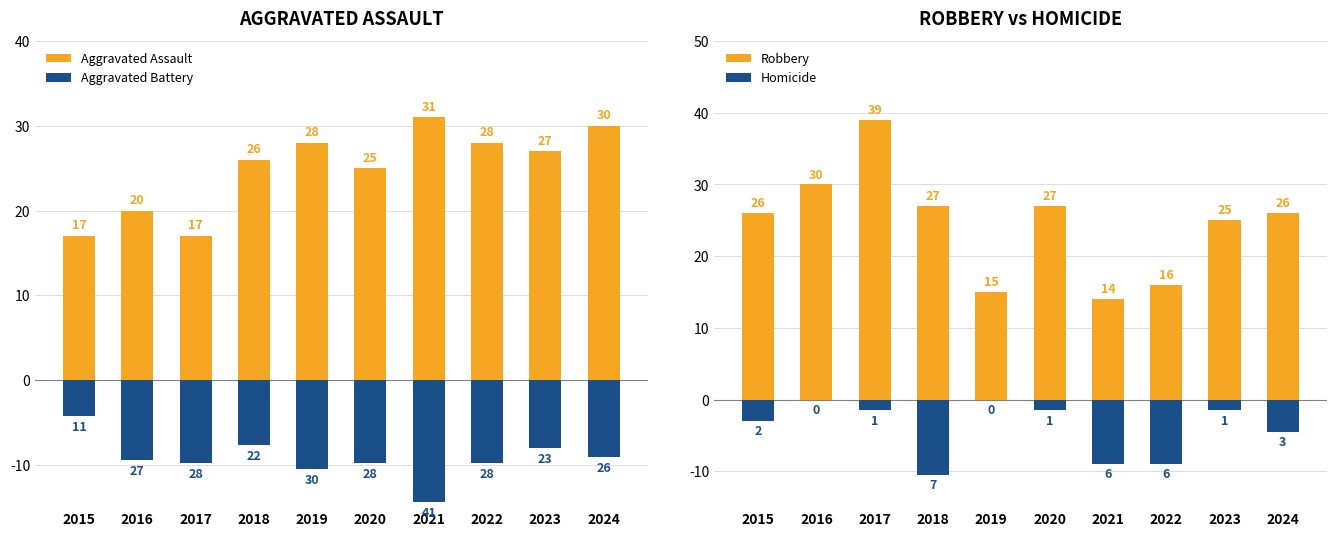

What is the value of the Aggravated Battery bar at the 9th from the left?

-8.0